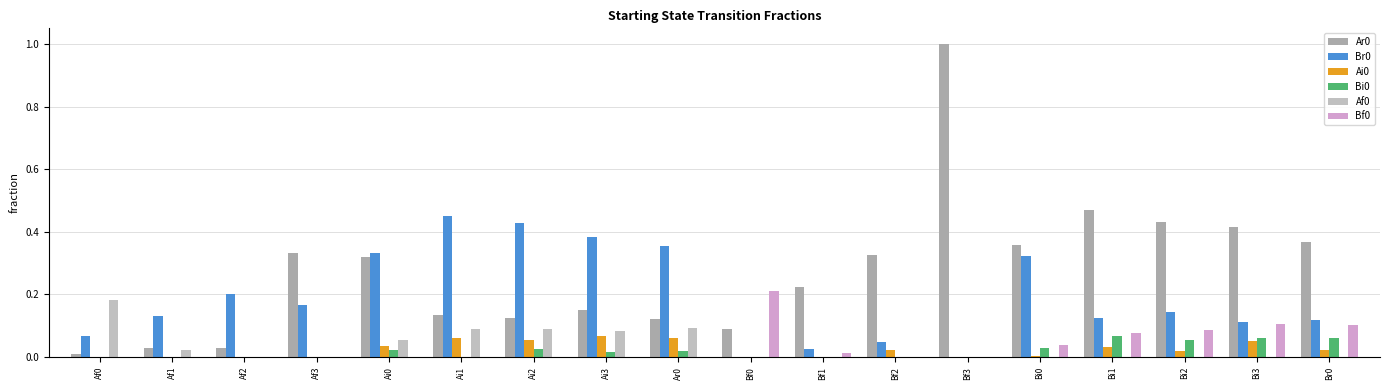

Where is Bf0 nearest to the value 0?

Af0